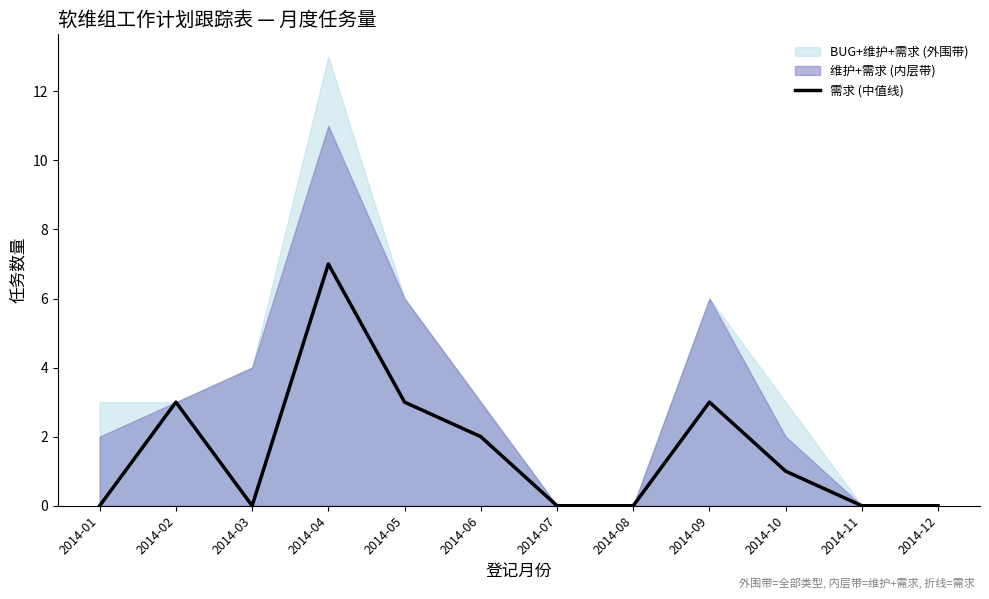

What is the highest value of the 需求 (中值线) series?

7